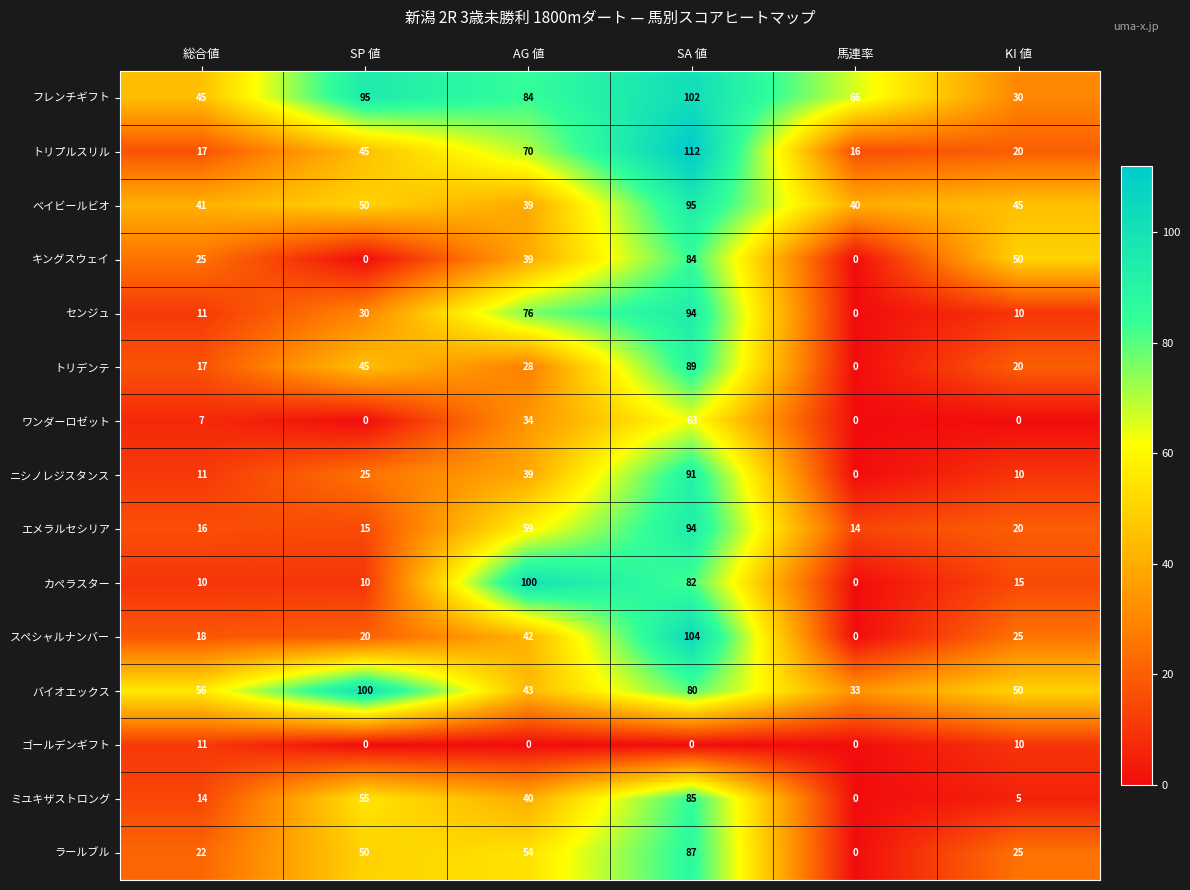

At how many categories does at least one series exceed 105?

1